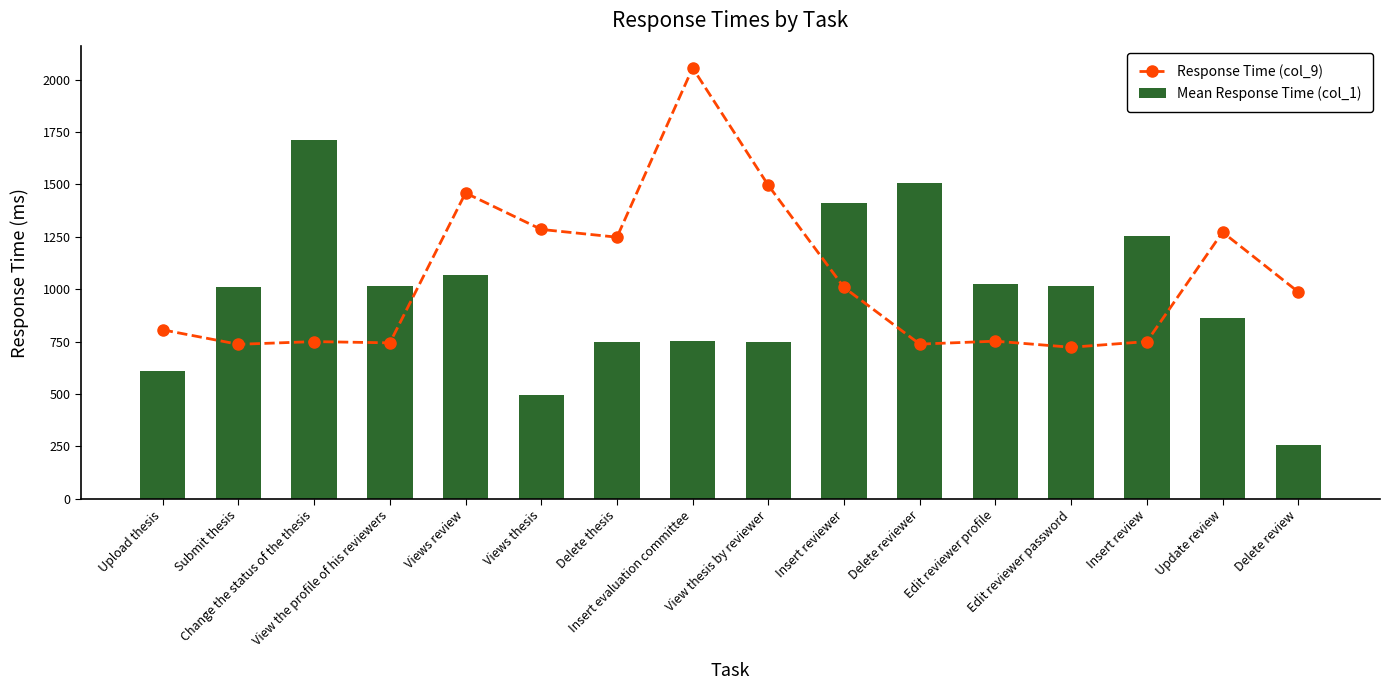

Are the bars horizontal?

No